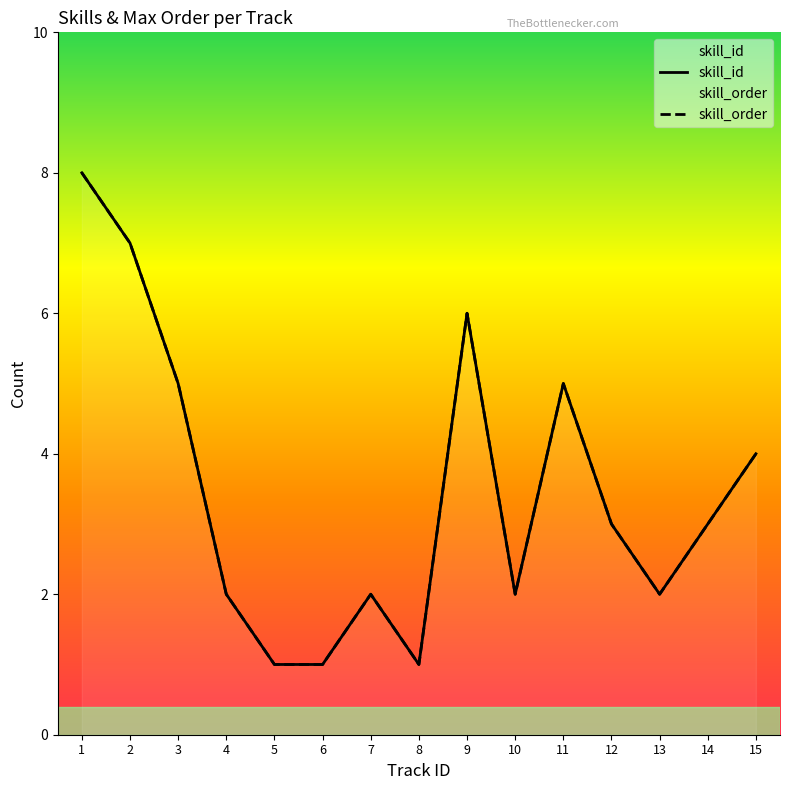

True or false: skill_order has a value of 1 at 7.

False